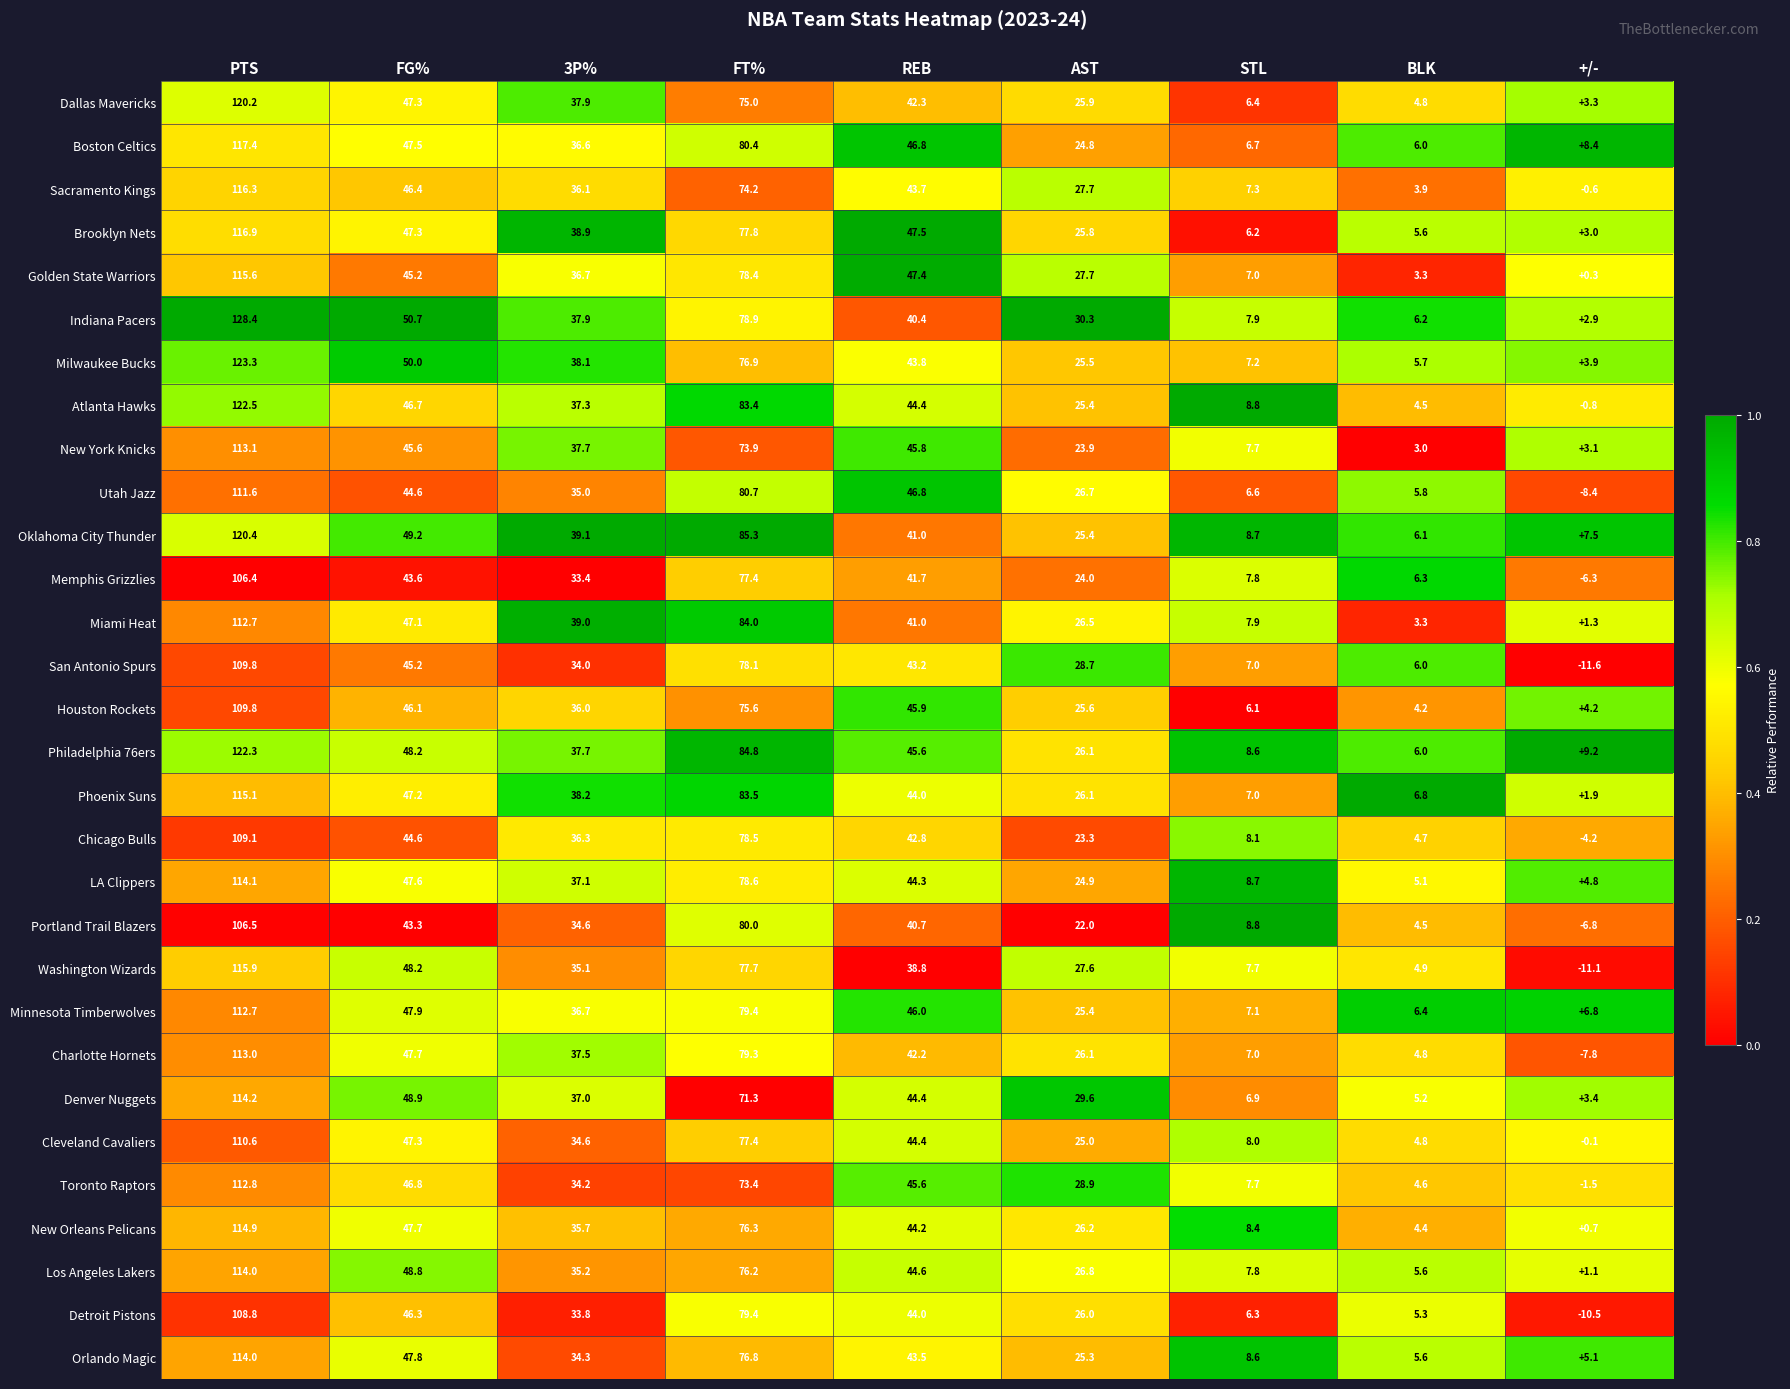

True or false: New York Knicks has a value of 73.9 at FT%.

True